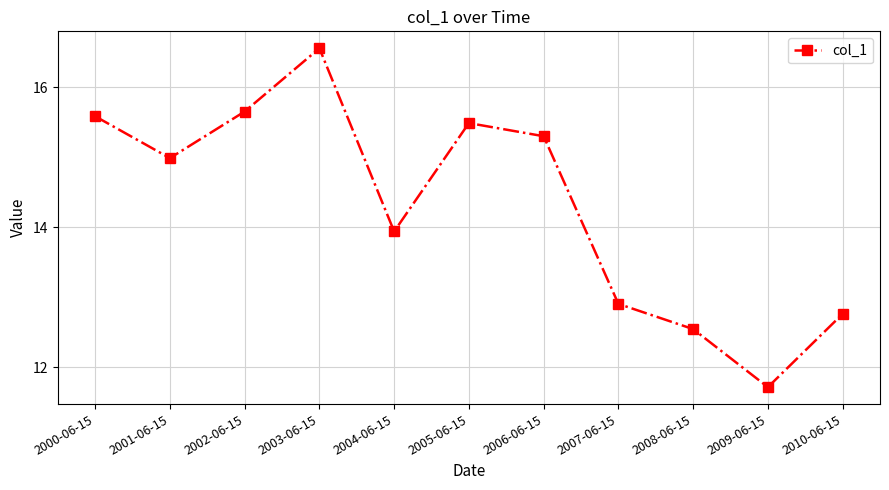

At which label does the data first exceed 14?

2000-06-15